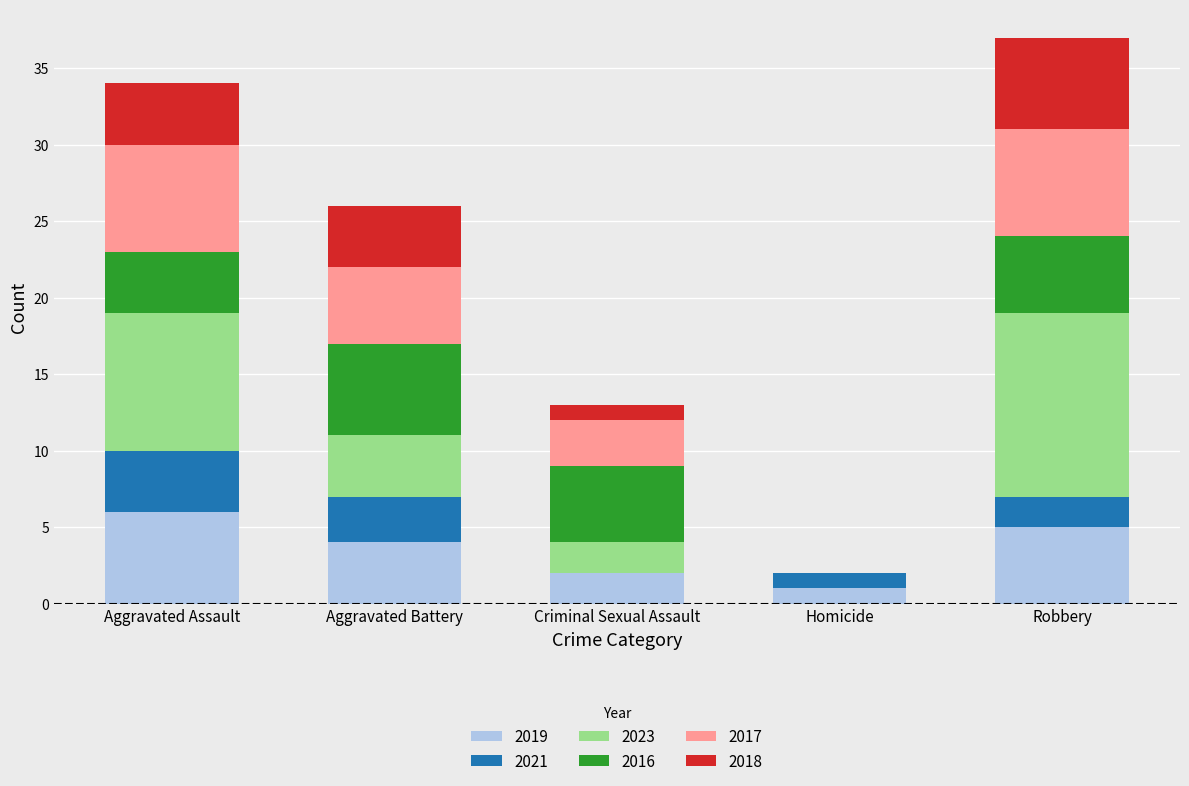

Reading left to right, list the values for the 2019 series.

Aggravated Assault=6	Aggravated Battery=4	Criminal Sexual Assault=2	Homicide=1	Robbery=5